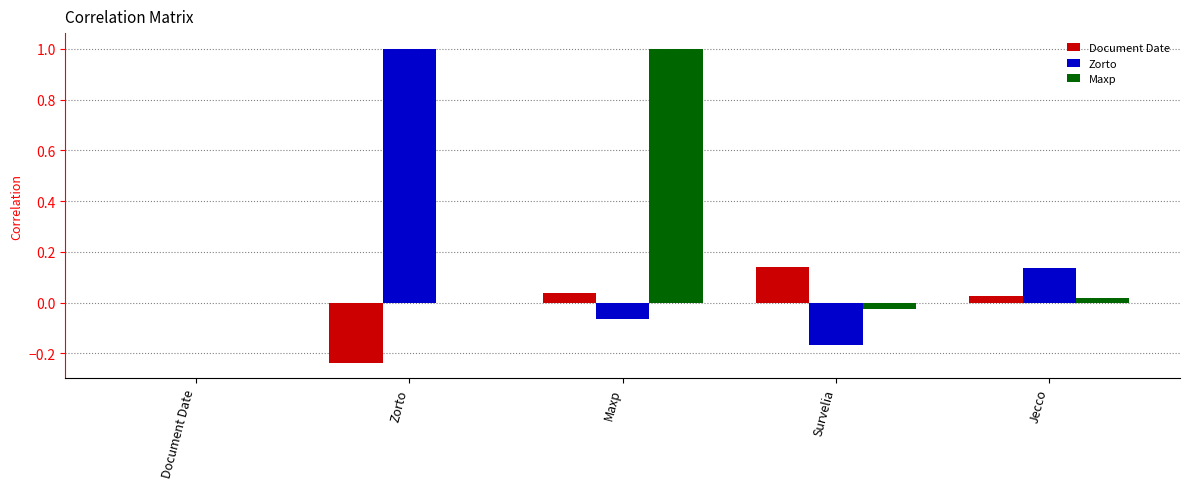

What is the sum of all Zorto values?

0.9